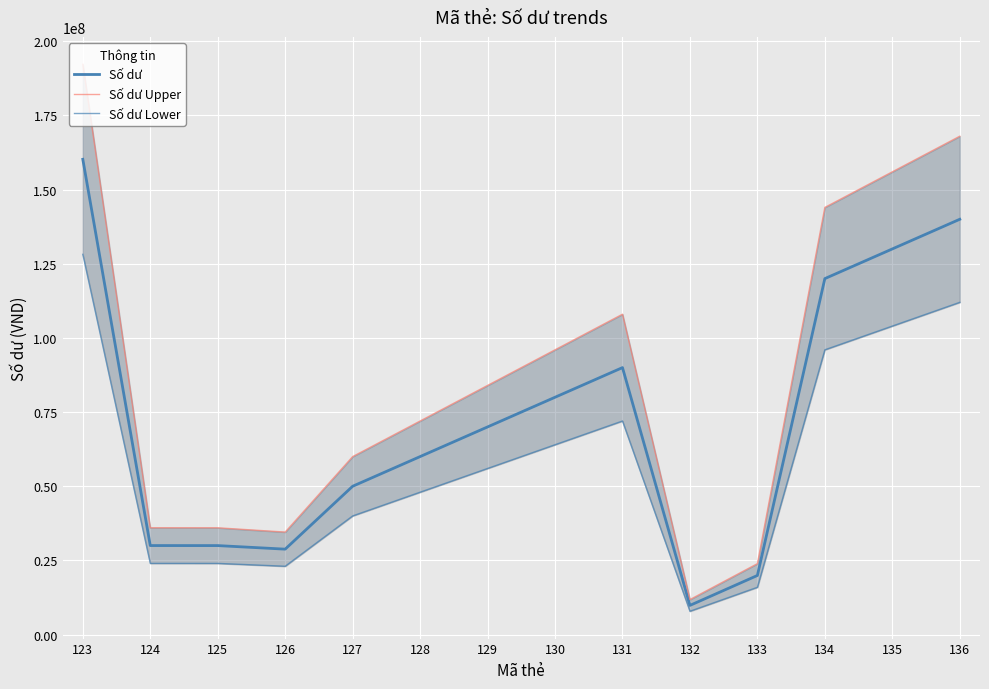

Reading left to right, list all the values displayed in this chart.

Số dư: 160220000	30010000	30000000	28800000	50000000	60000000	70000000	80000000	90000000	9840000	19930000	120000000	130000000	140000000
Số dư Upper: 192264000	36012000	36000000	34560000	60000000	72000000	84000000	96000000	108000000	11808000	23916000	144000000	156000000	168000000
Số dư Lower: 128176000	24008000	24000000	23040000	40000000	48000000	56000000	64000000	72000000	7872000	15944000	96000000	104000000	112000000